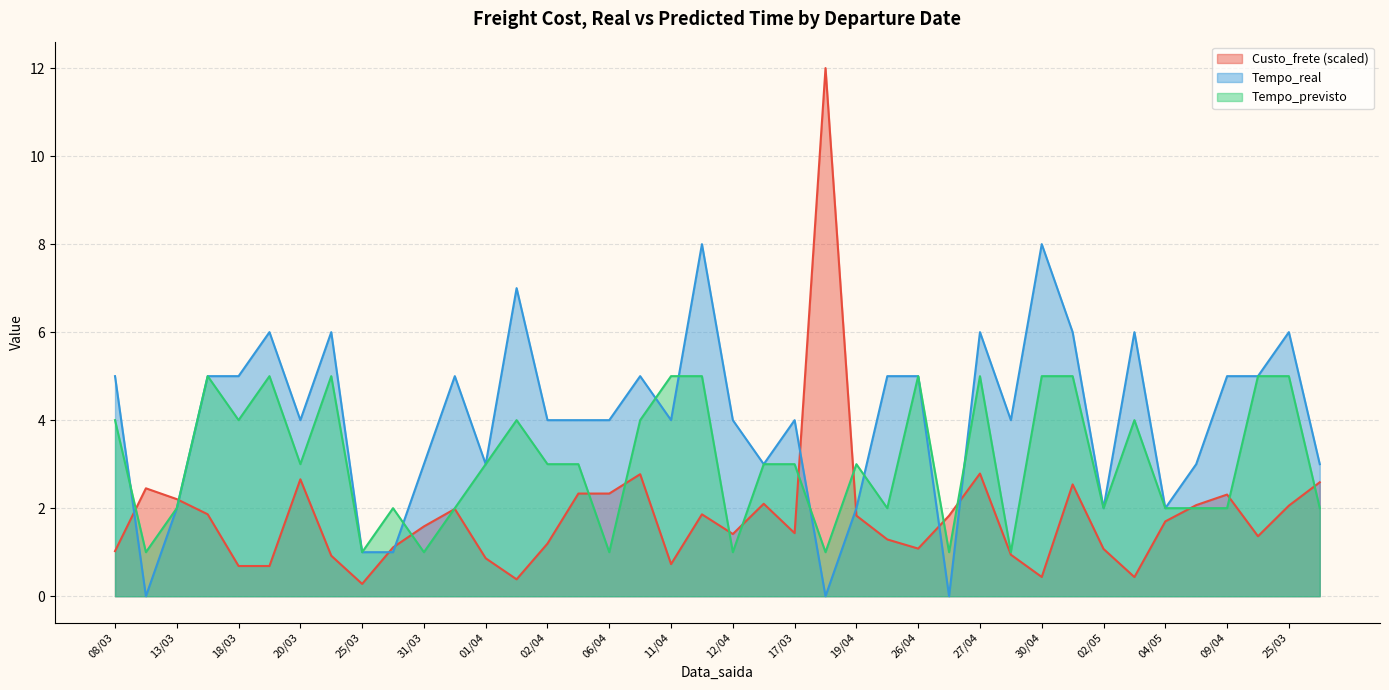

True or false: Tempo_real has more than 2 points higher than both neighbors.

True